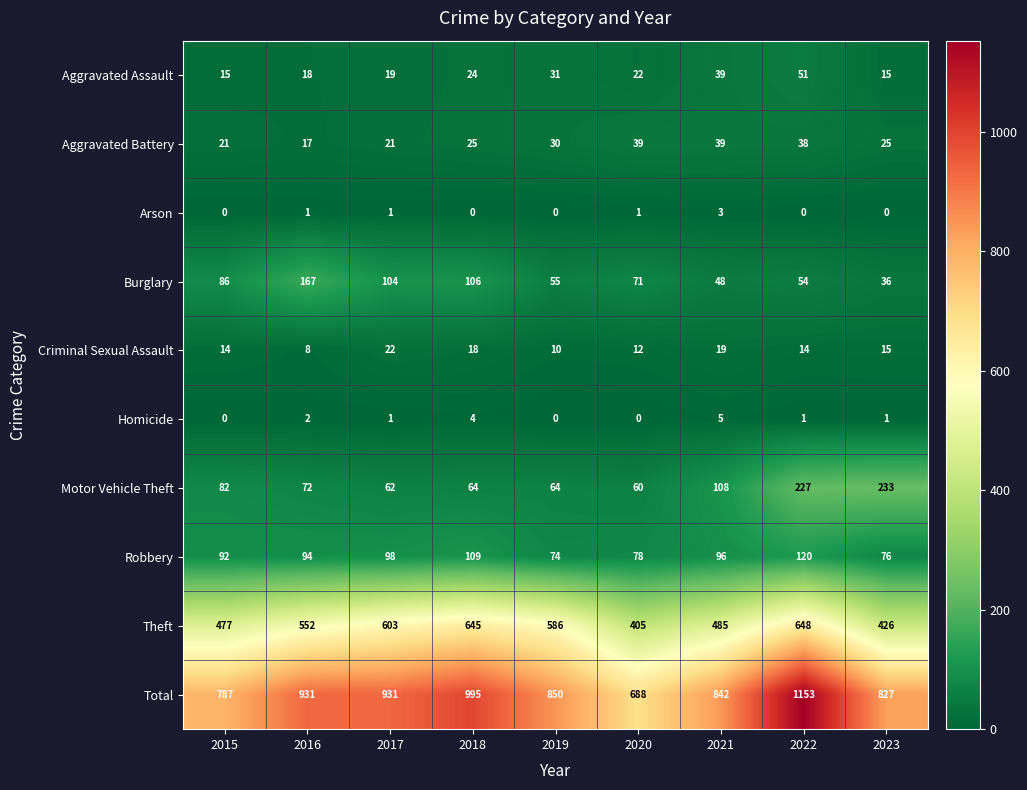

Count the number of data series in this chart.

10